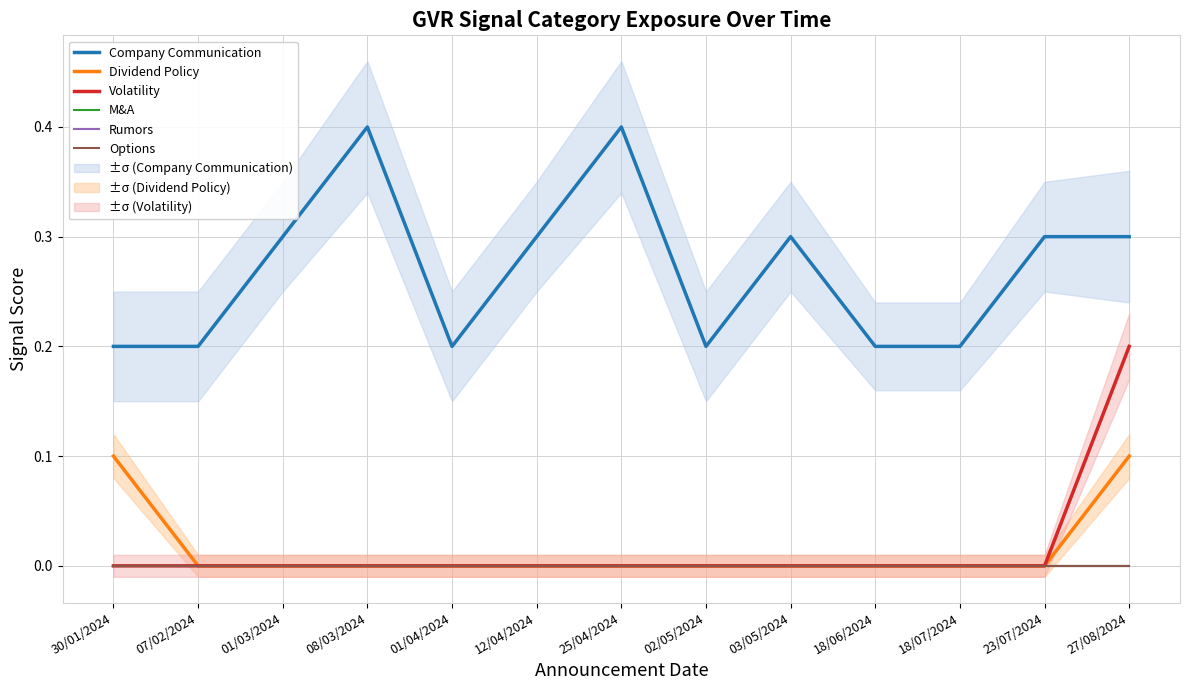

Rank the series by their maximum value, from highest to lowest.

Company Communication, Volatility, Dividend Policy, M&A, Rumors, Options